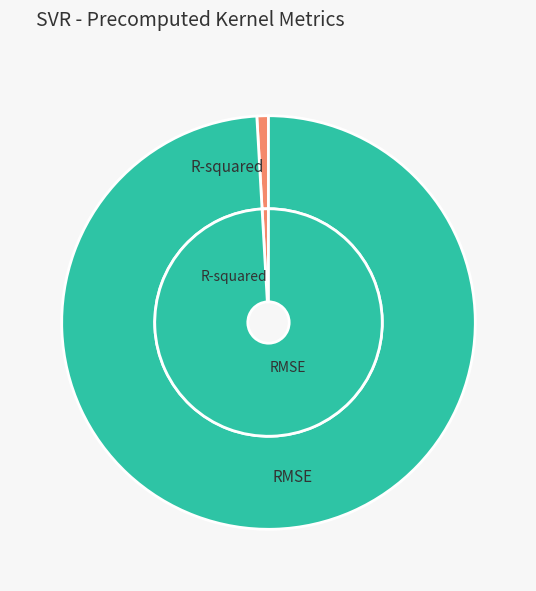

To the nearest percent, what percentage of the pie is R-squared?

1%